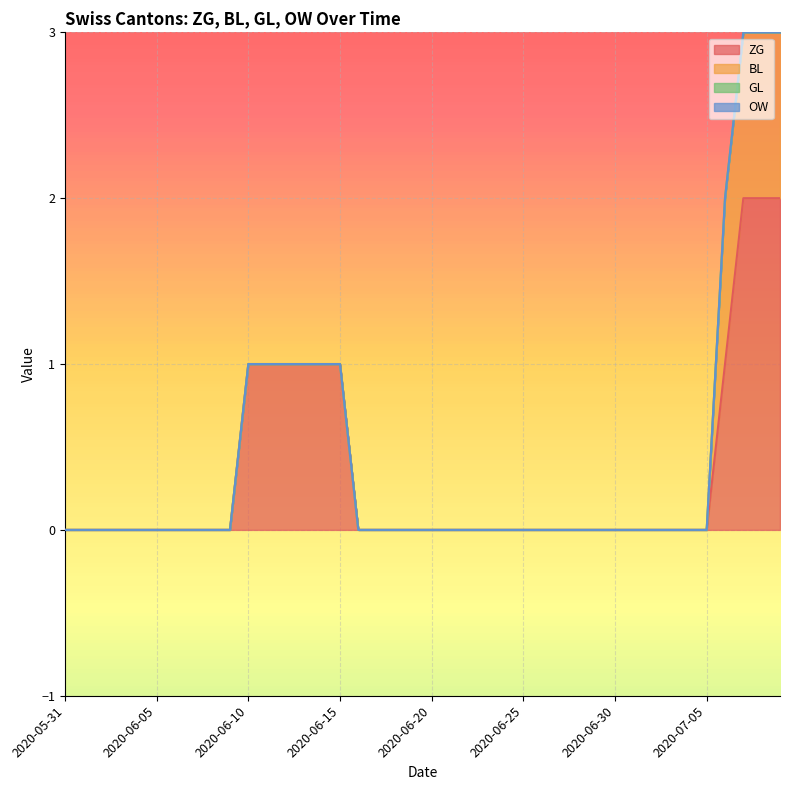

What position from the left is 2020-06-29?

30